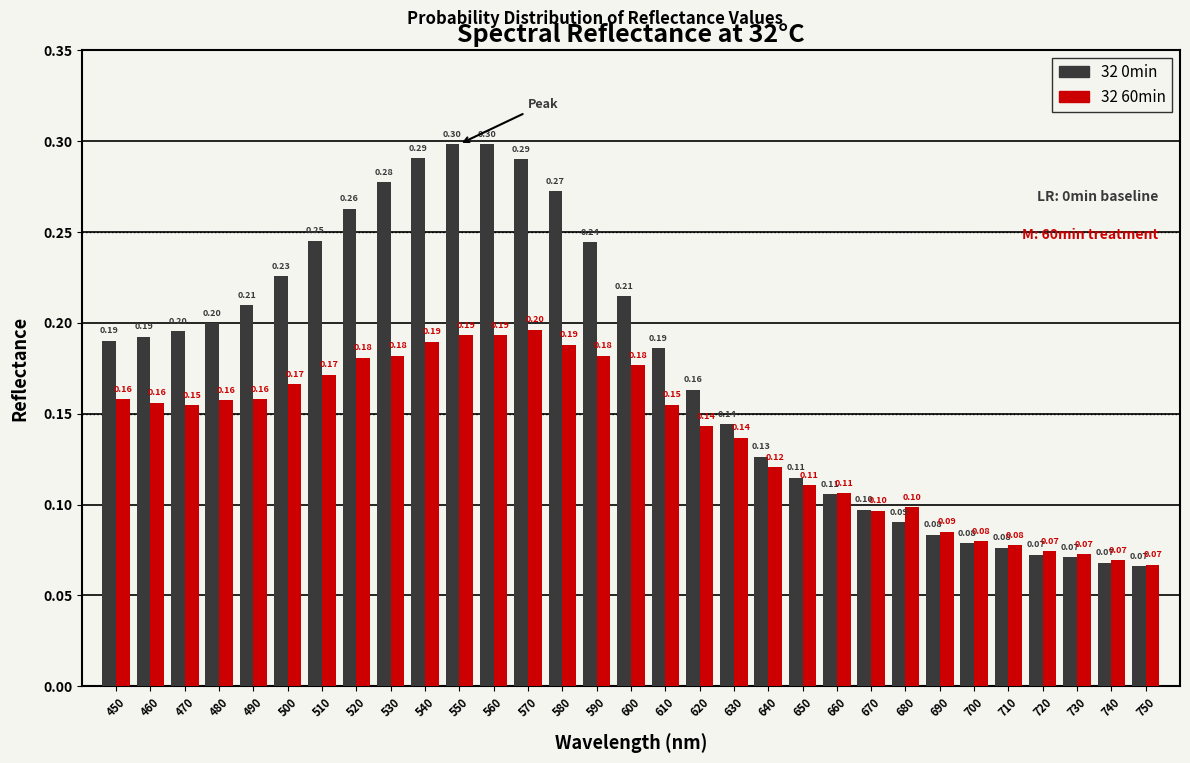

Which series changed the most between 600 and 650?

32 0min